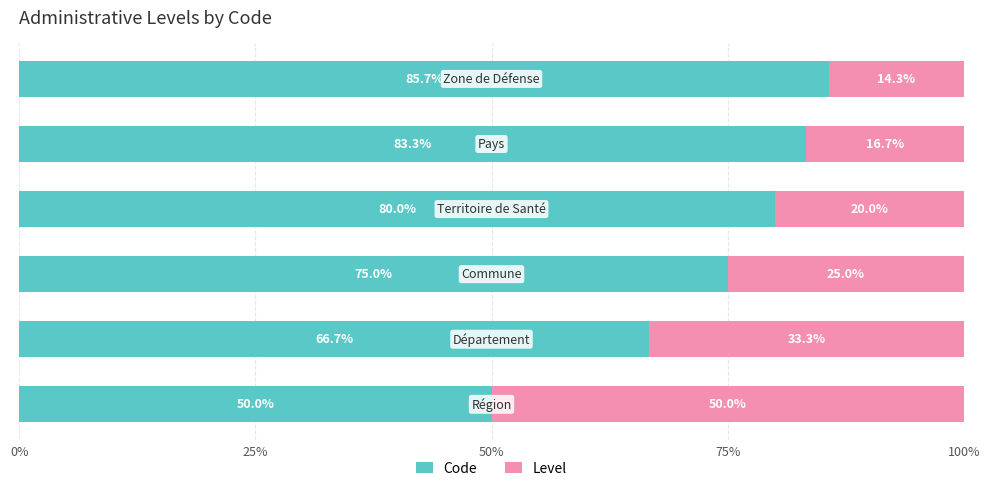

What is the minimum value for Code?

50.0